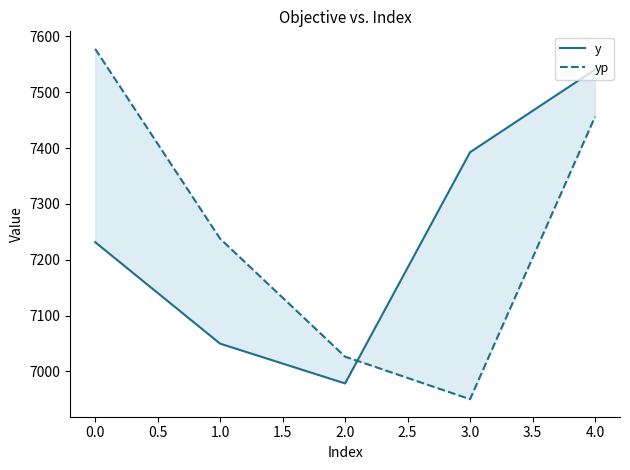

True or false: y and yp intersect in this chart.

True